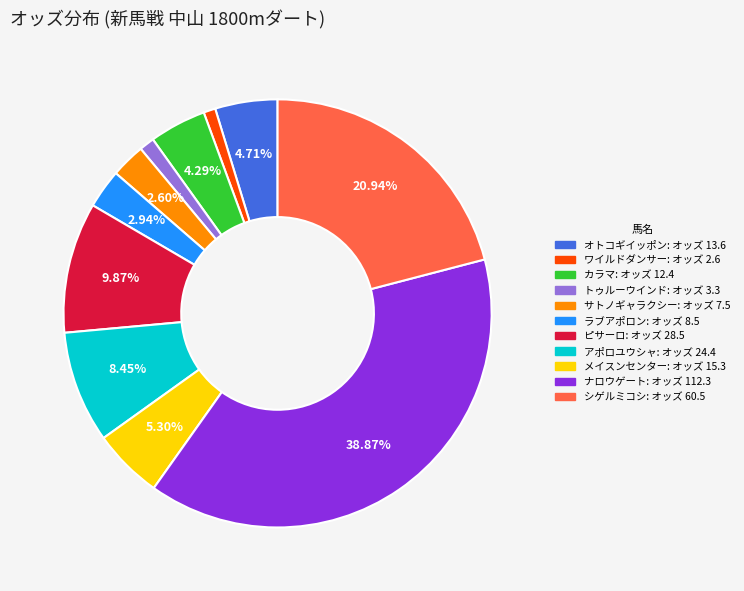

Approximately how many times larger is the value at メイスンセンター compared to カラマ?

1.2